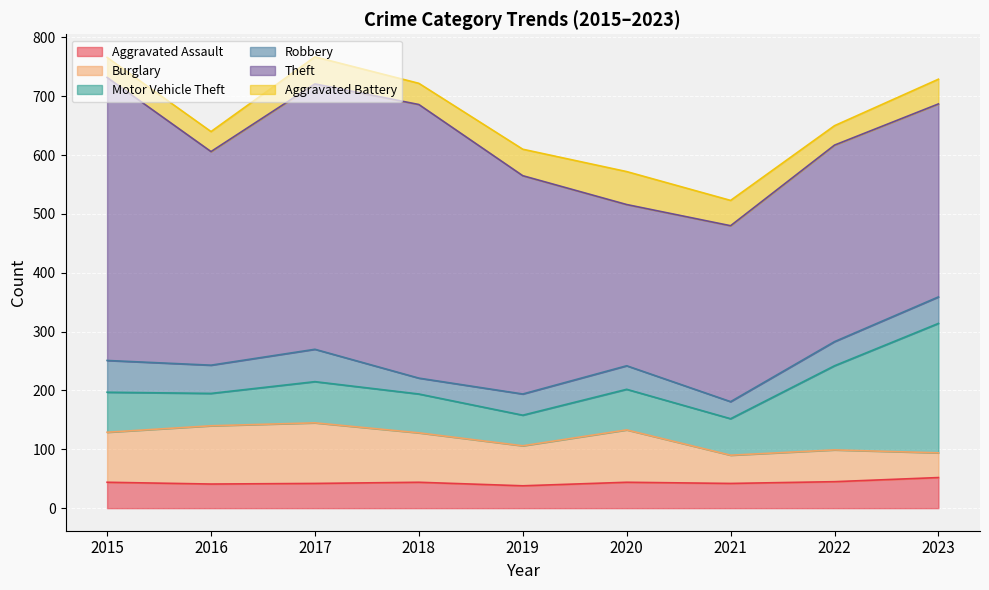

Which label corresponds to the largest value in the chart?

2015